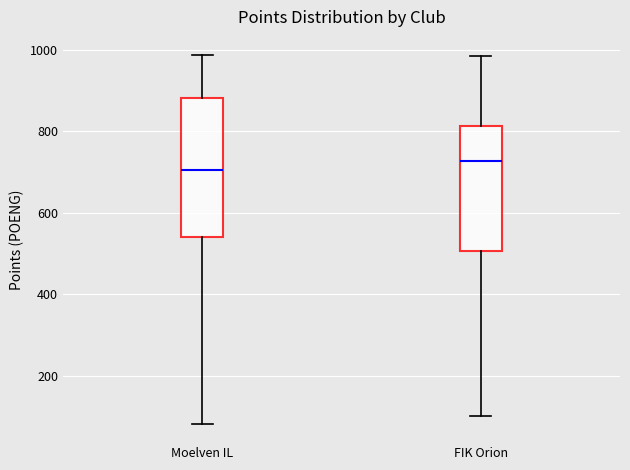

Which box's median line is the lowest?

Moelven IL